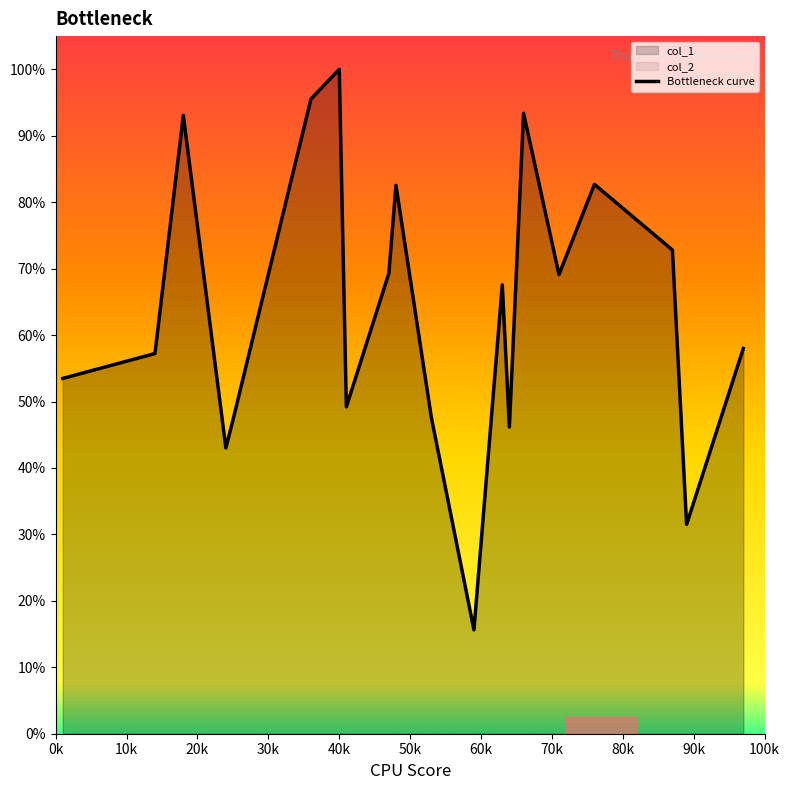

Reading right to left, what are all the values shown in this chart?

0.6	0.3	0.7	0.8	0.7	0.9	0.5	0.7	0.2	0.5	0.8	0.7	0.5	1.0	1.0	0.5	0.4	0.9	0.6	0.5